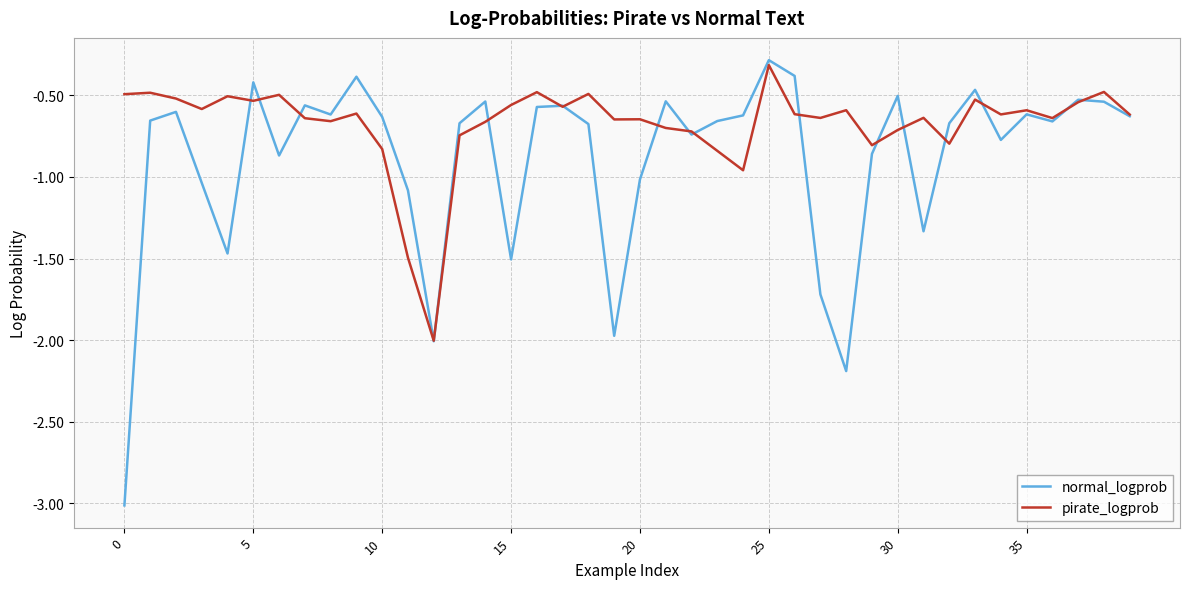

Which series has the largest total across all categories?

pirate_logprob